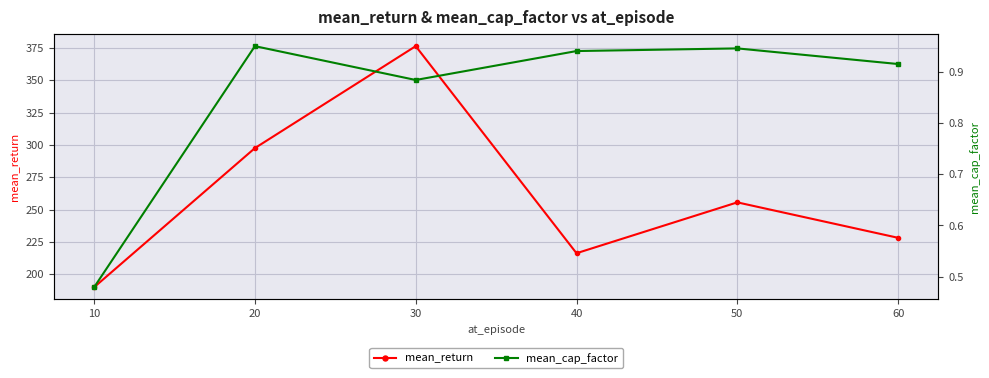

True or false: mean_cap_factor has a value of 0.9 at 60.

True